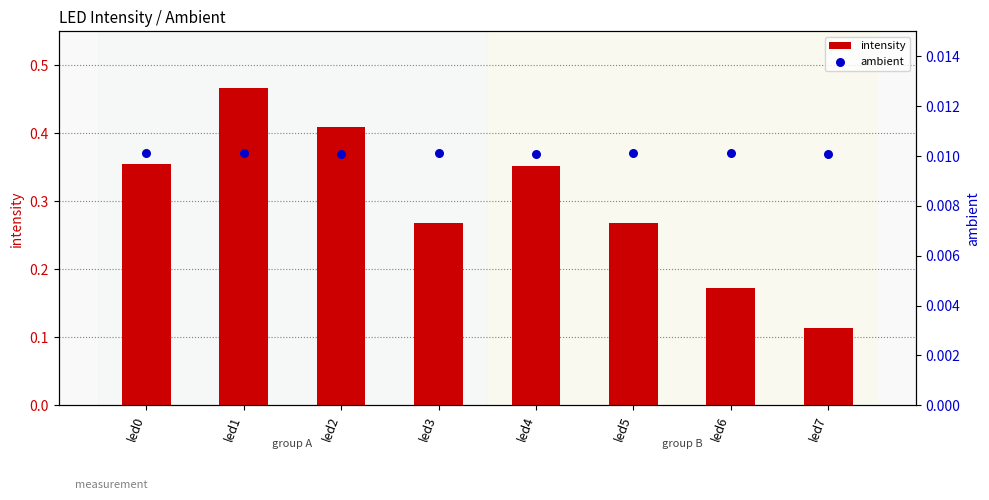

Which series reaches the maximum Y coordinate?

intensity